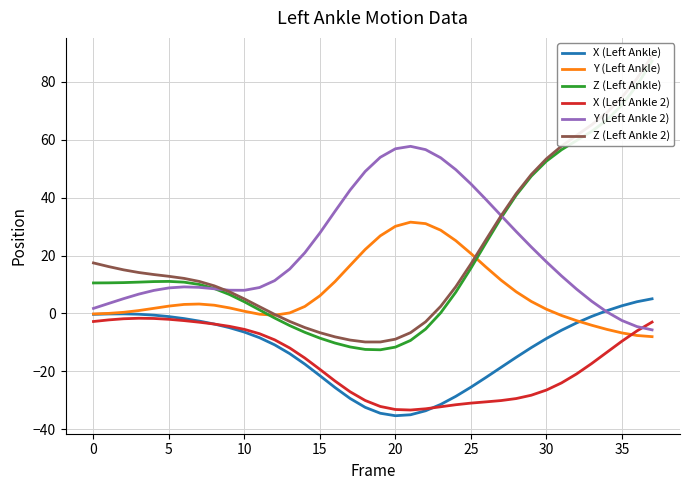

What is the greatest value displayed?

89.0